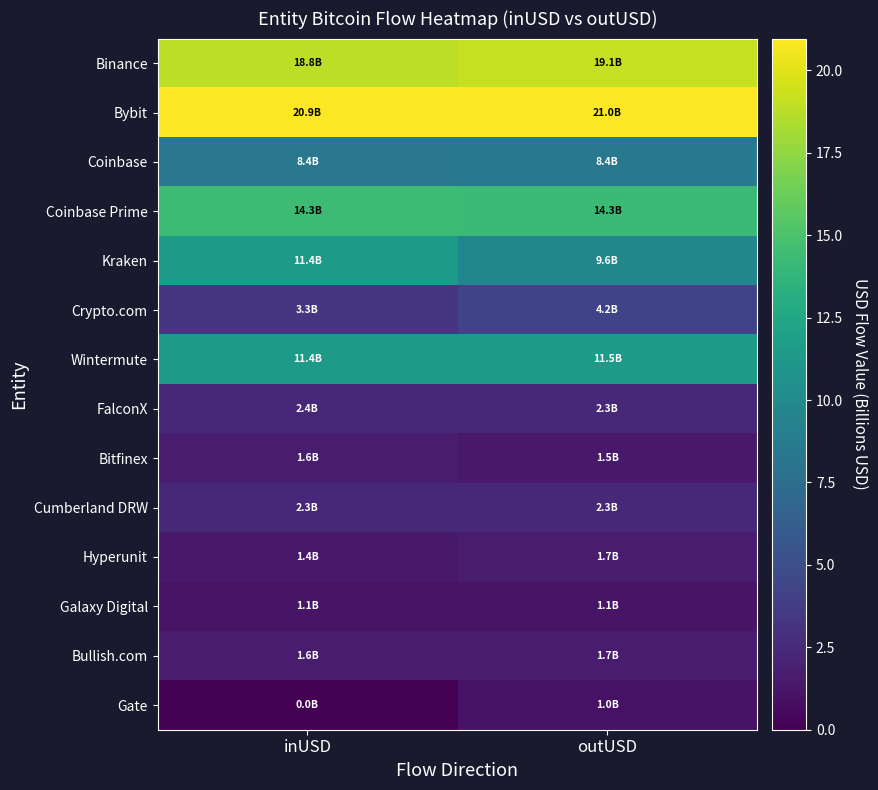

What is the spread (max minus min) of values at outUSD?

20.0